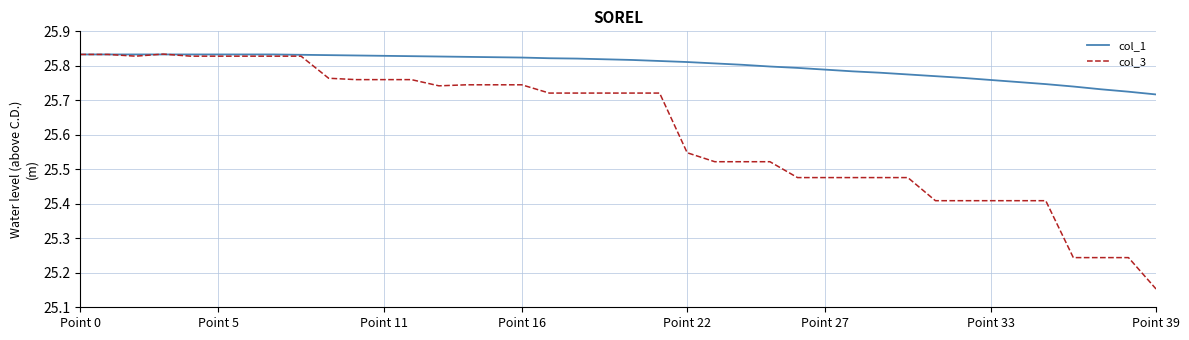

Which series has the largest total across all categories?

col_1